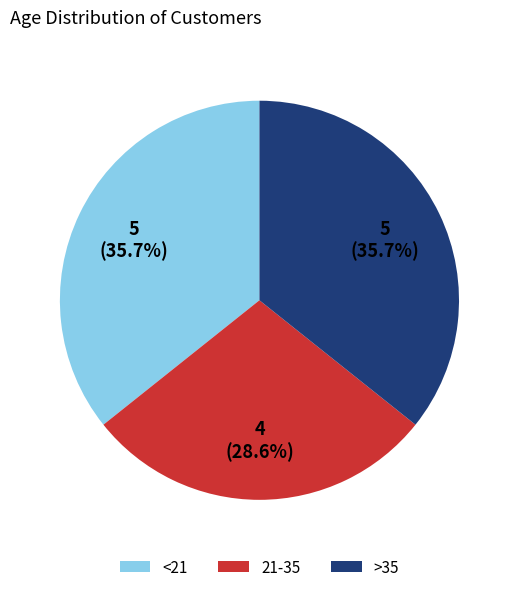

Which slice is the smallest?

21-35